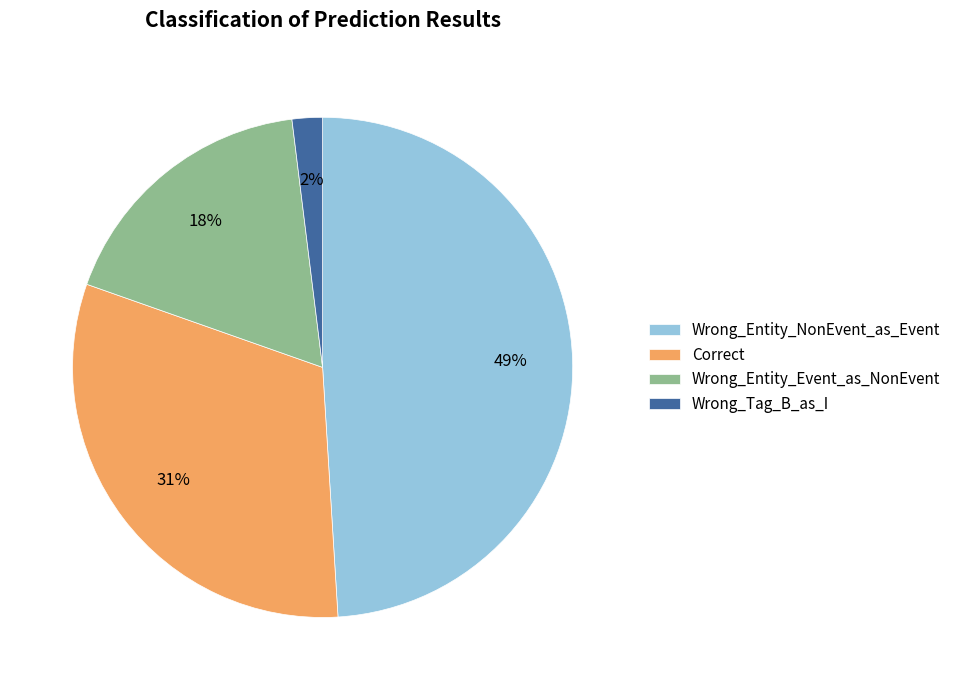

Do Wrong_Tag_B_as_I and Wrong_Entity_Event_as_NonEvent together represent more than half of the pie?

No